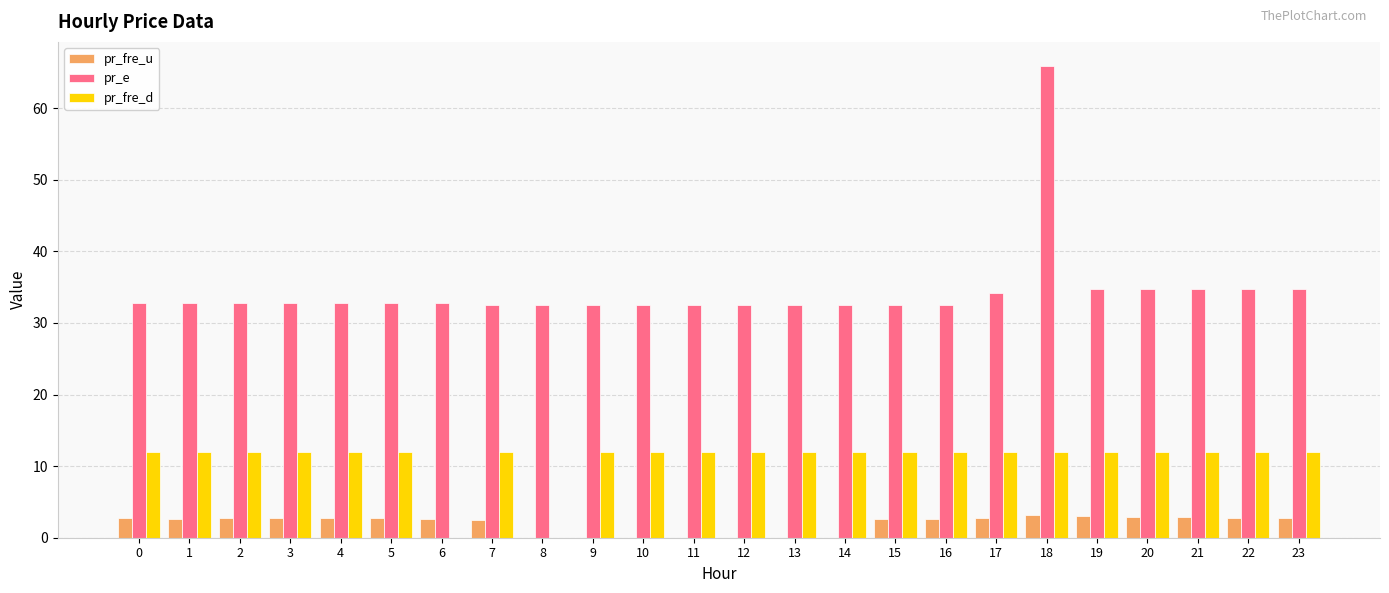

Which label corresponds to the largest value in the chart?

18